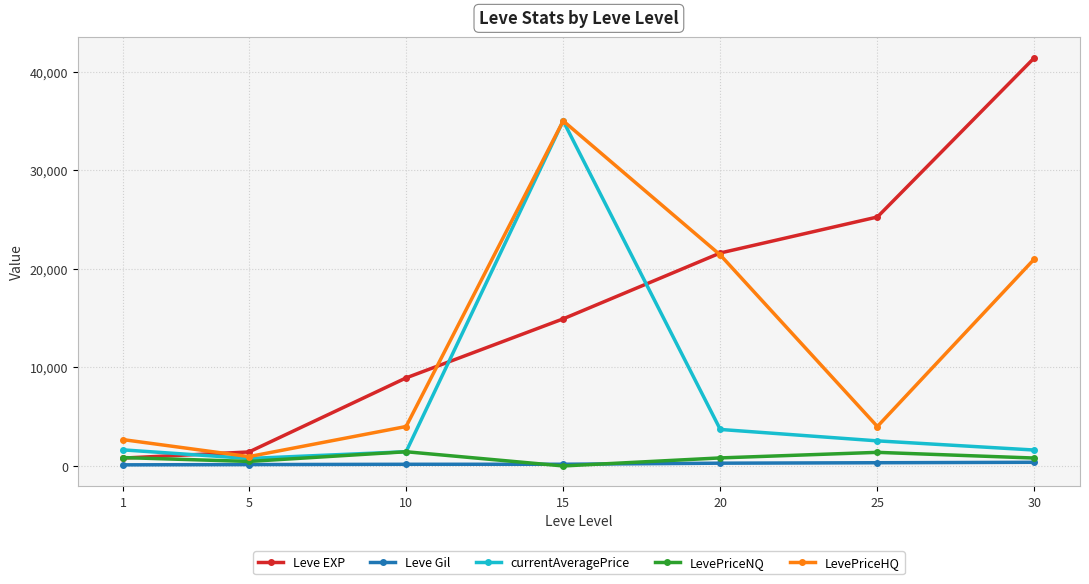

True or false: Leve EXP has more than 1 interior local peaks.

False